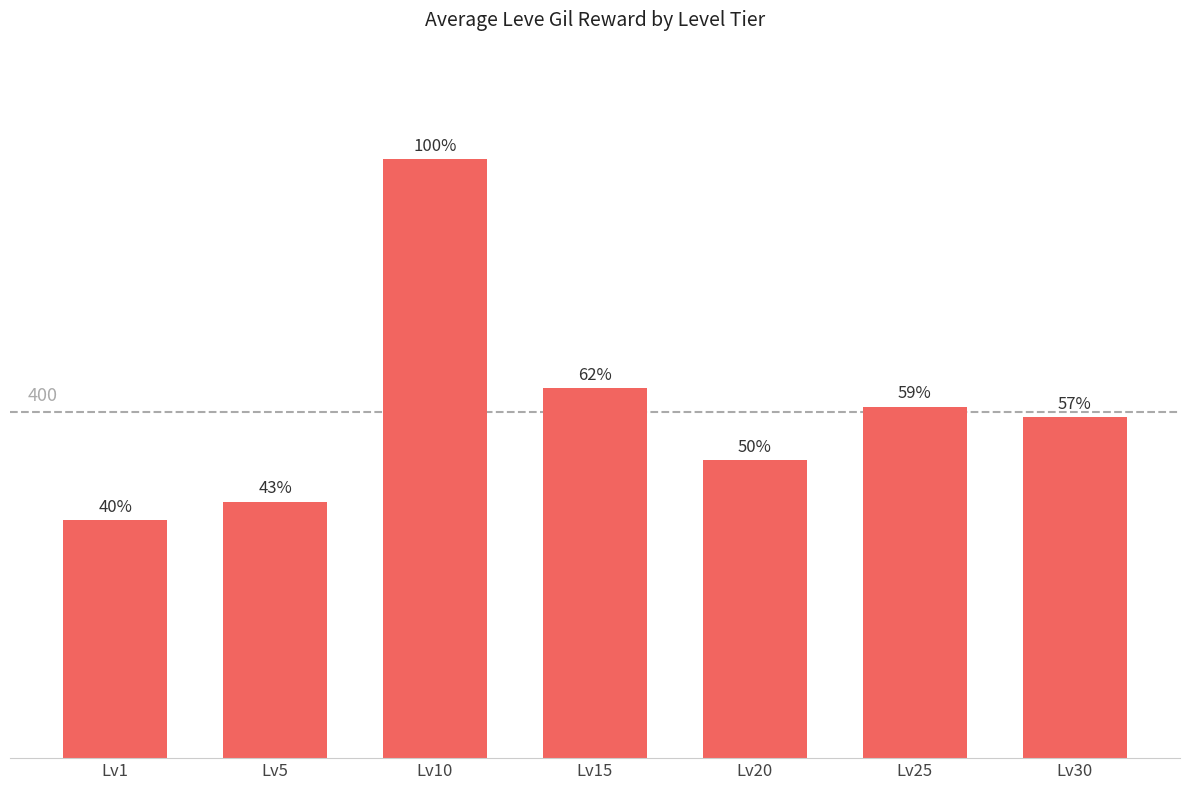

What is the sum of all values?

2834